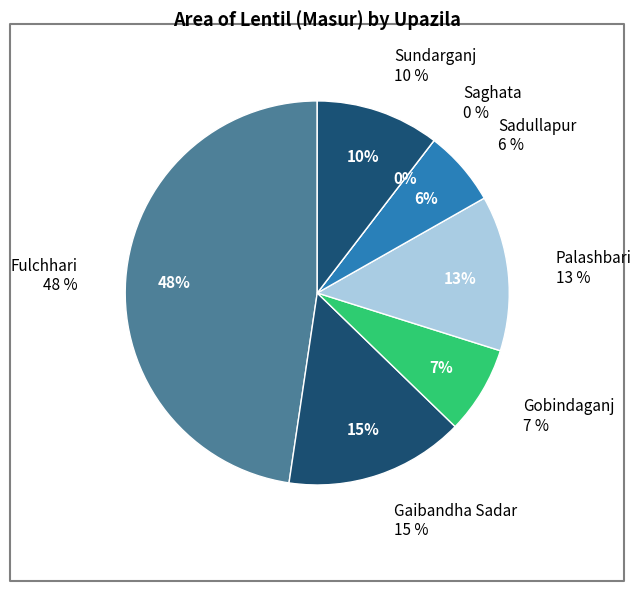

Is it true that Sadullapur is 6% of the pie?

True